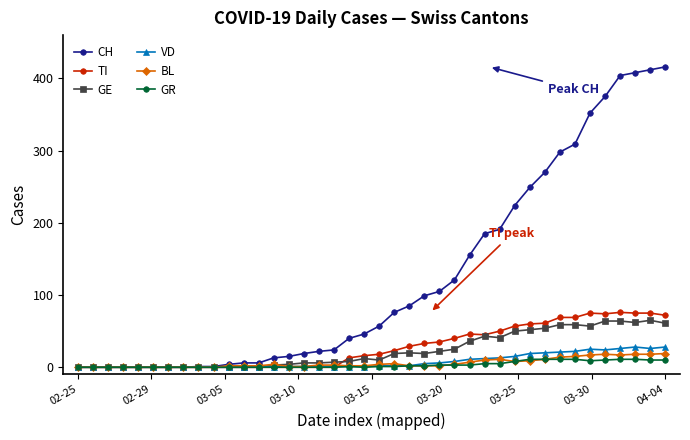

How many data points in TI are less than 18?

20